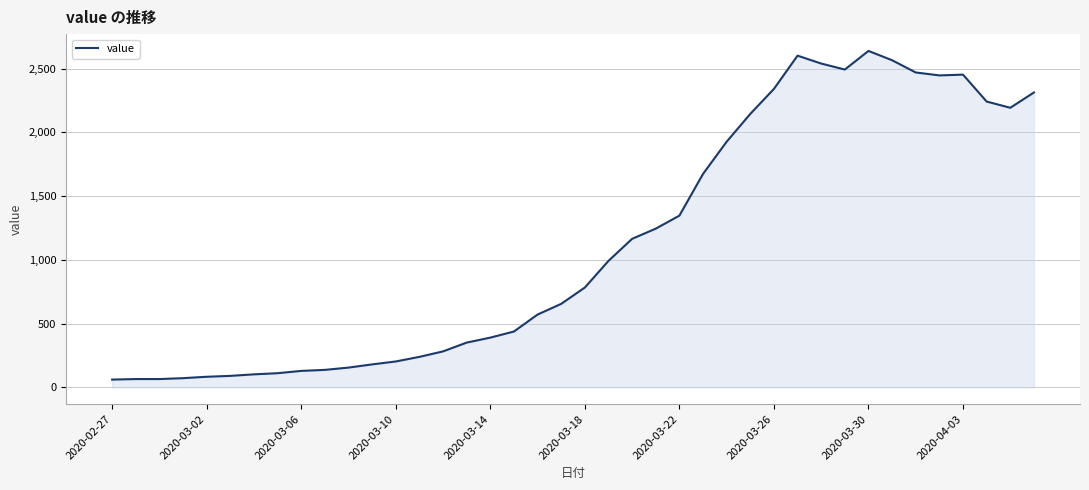

What is the greatest value displayed?

2639